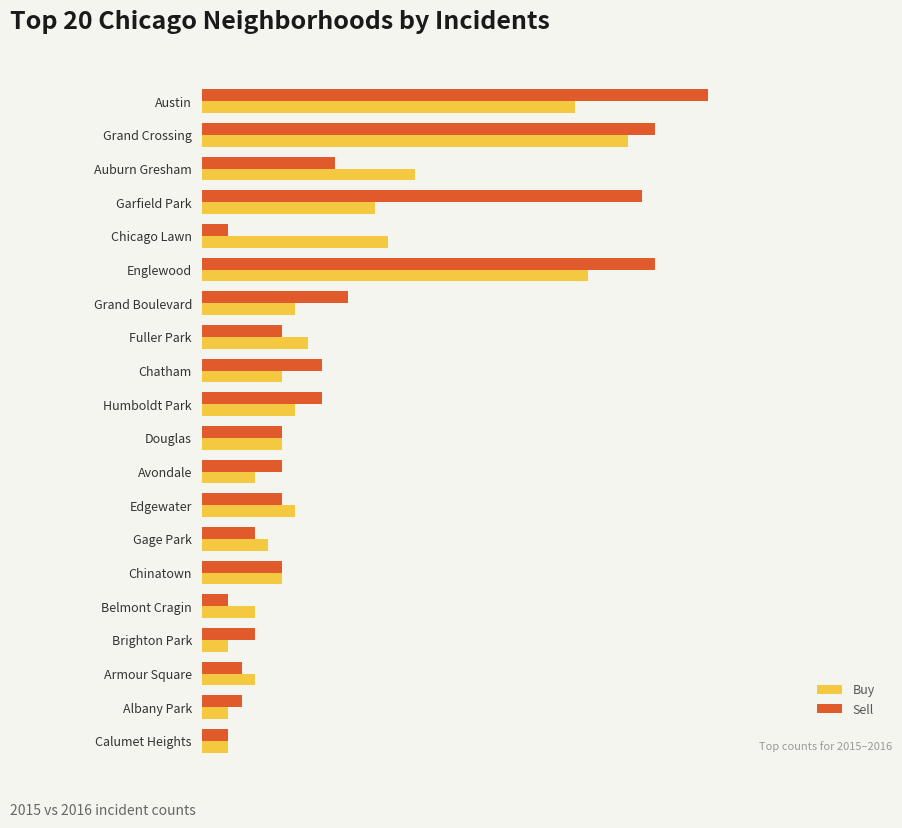

What are all the series names shown in the legend?

Buy, Sell